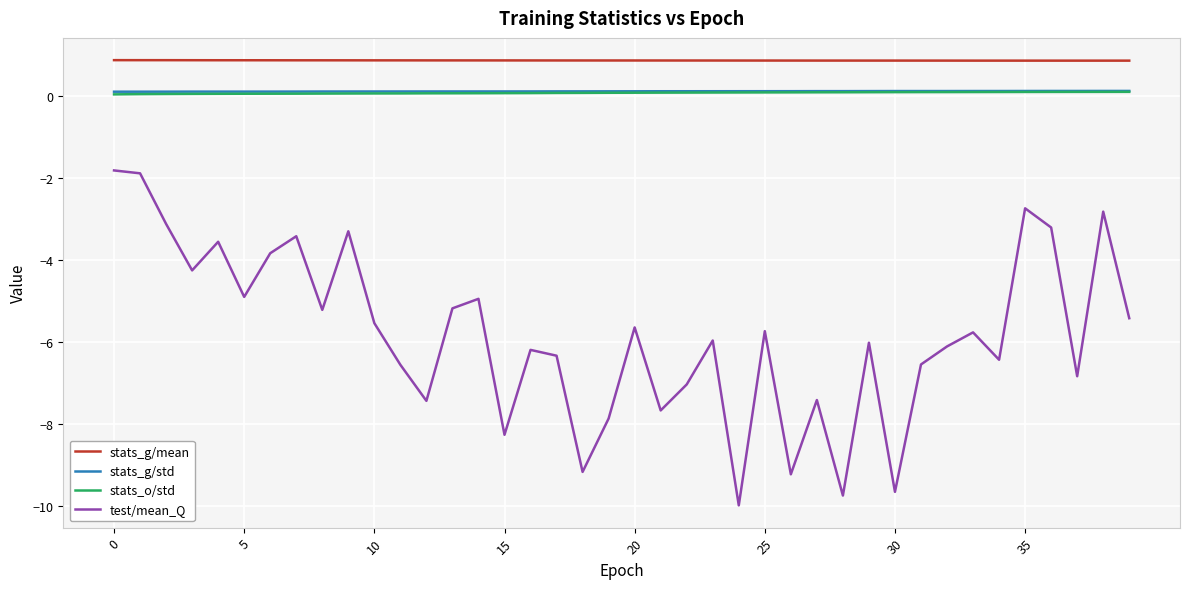

True or false: stats_g/mean and stats_o/std cross at least once.

False